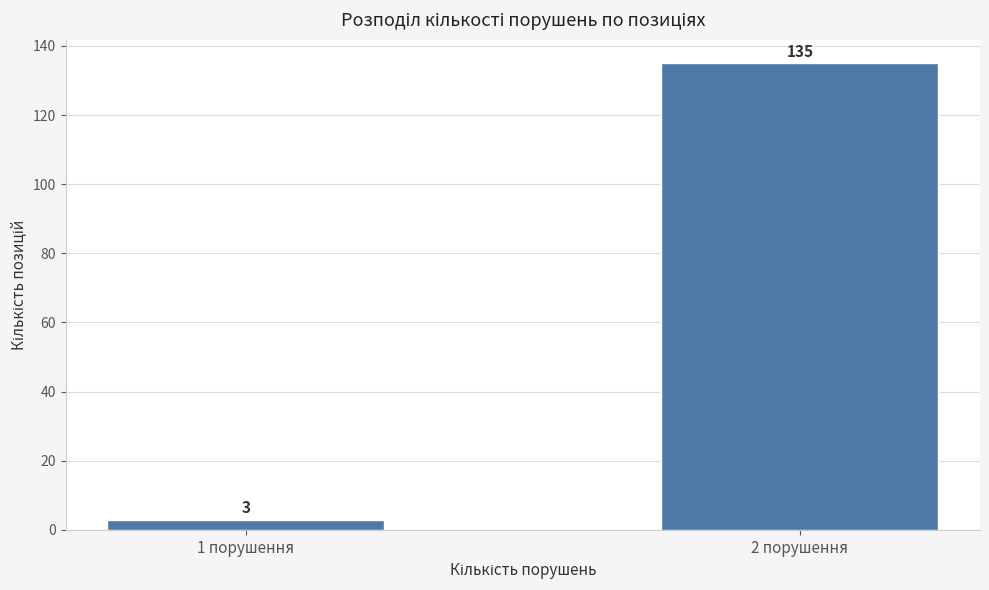

Reading left to right, transcribe all the data shown in this chart.

1 порушення=3	2 порушення=135